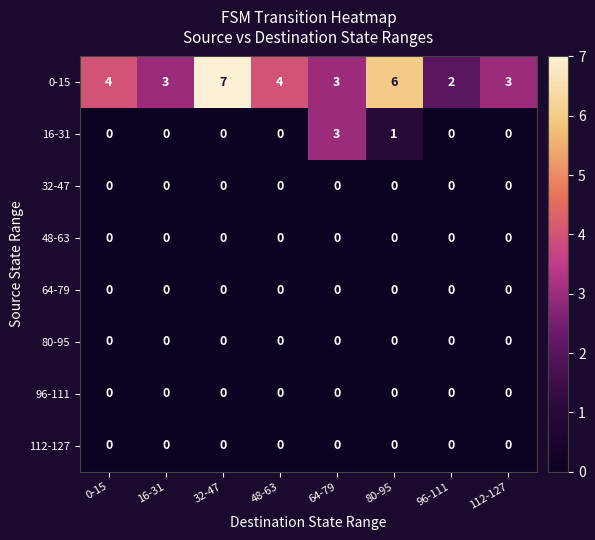

Between 96-111 and 112-127, which series saw the biggest shift?

0-15